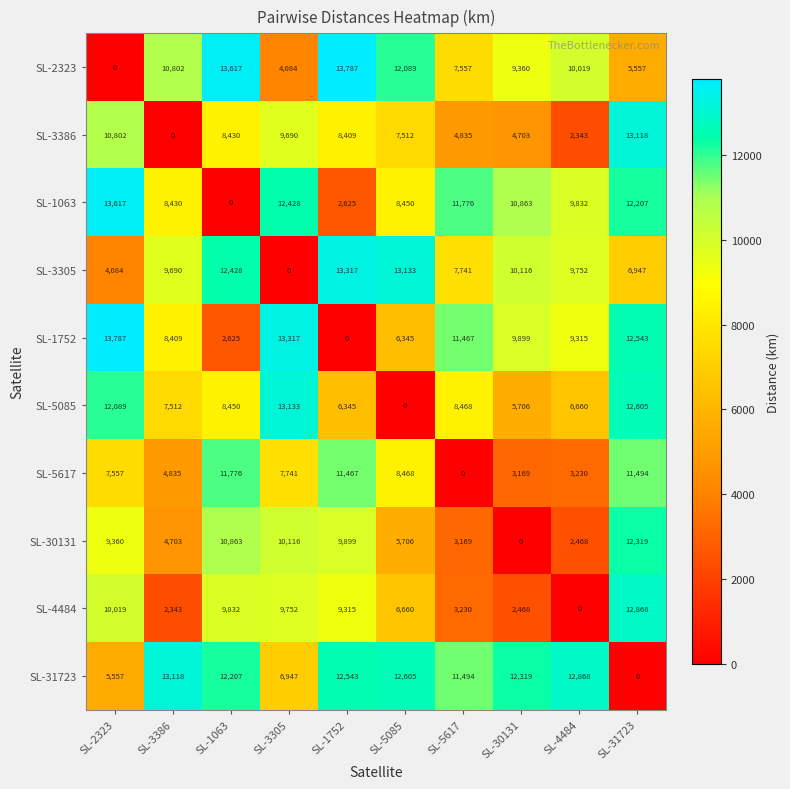

How many categories are shown in the chart?

10